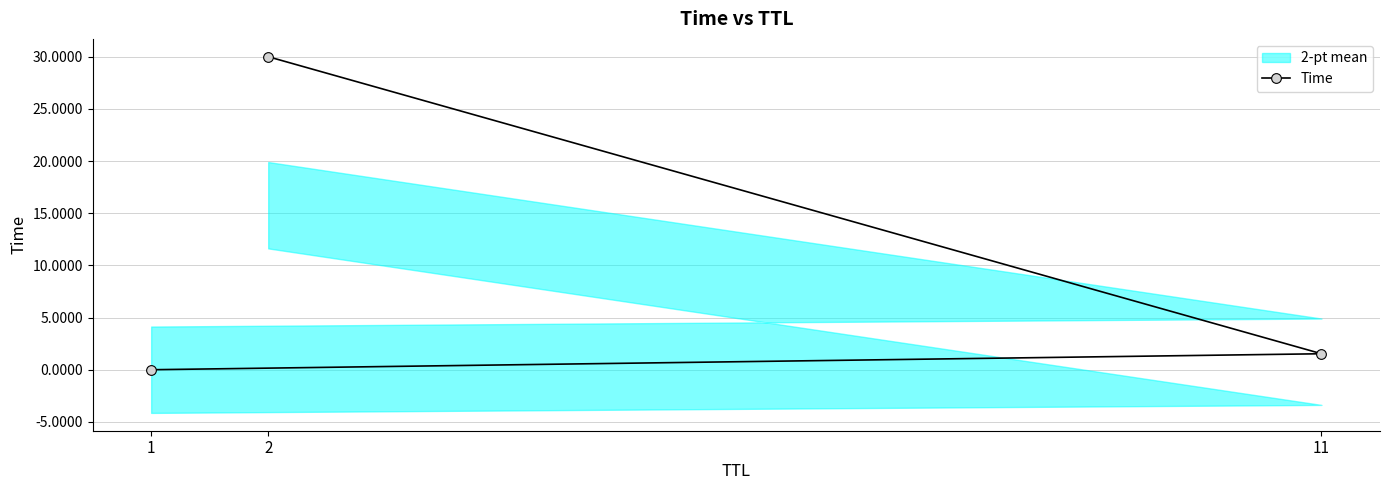

Rank the categories by value from highest to lowest.

2, 11, 1